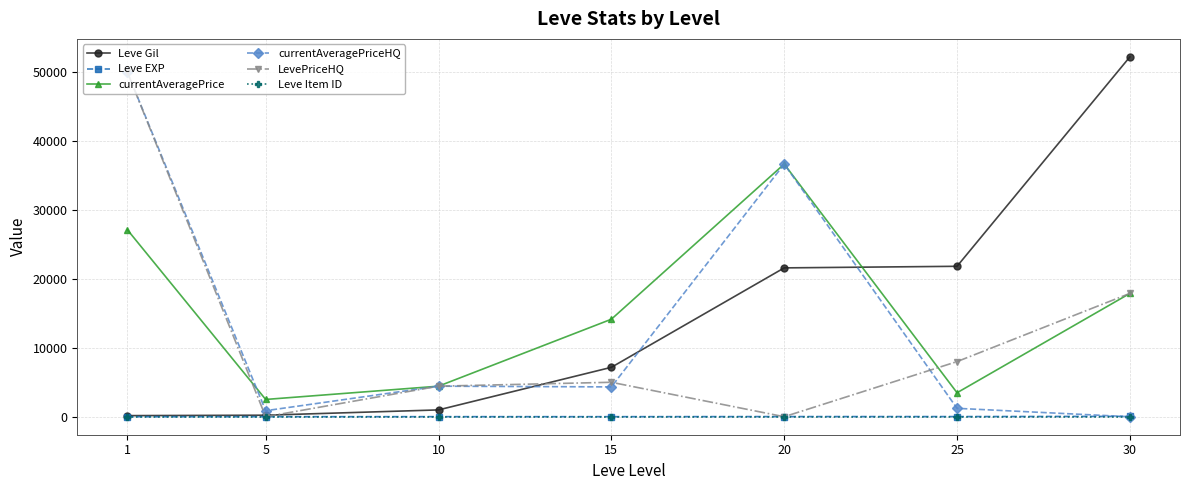

At which category does LevePriceHQ reach its first local valley?

5